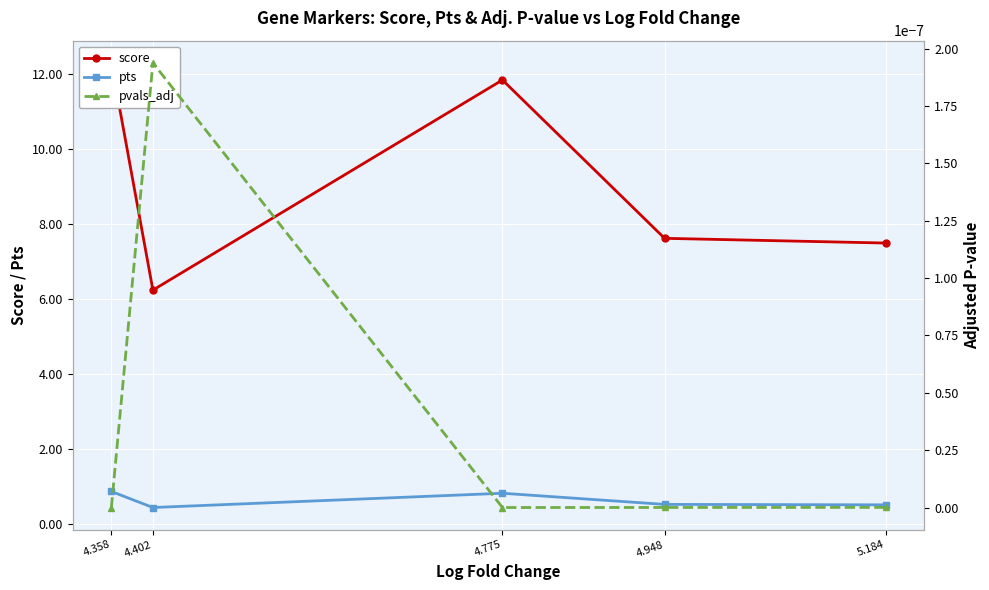

What is the value of the score point at the 5th from the left?

7.5